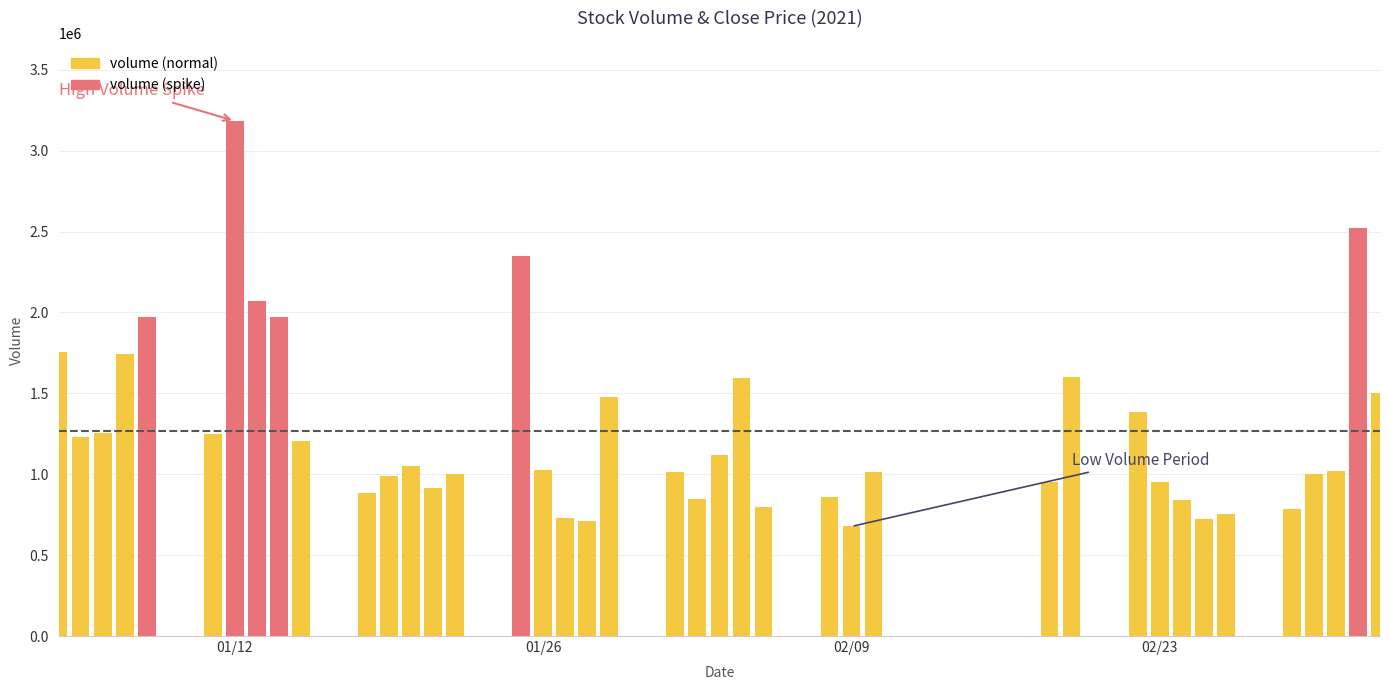

What is the difference between the maximum and minimum values?

2506302